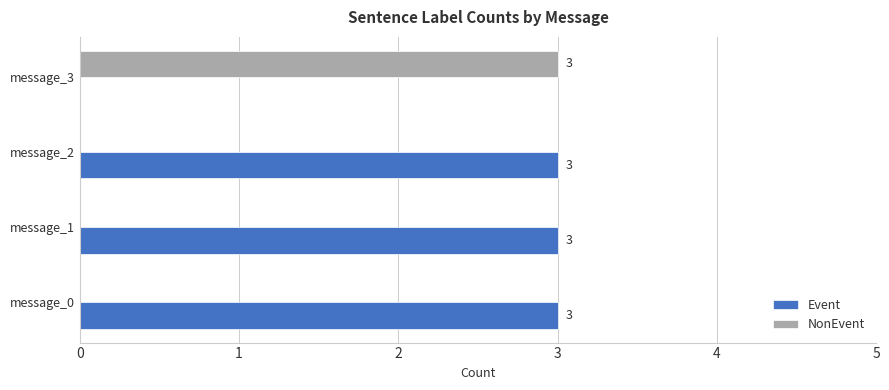

How many positive values does the NonEvent series have?

1